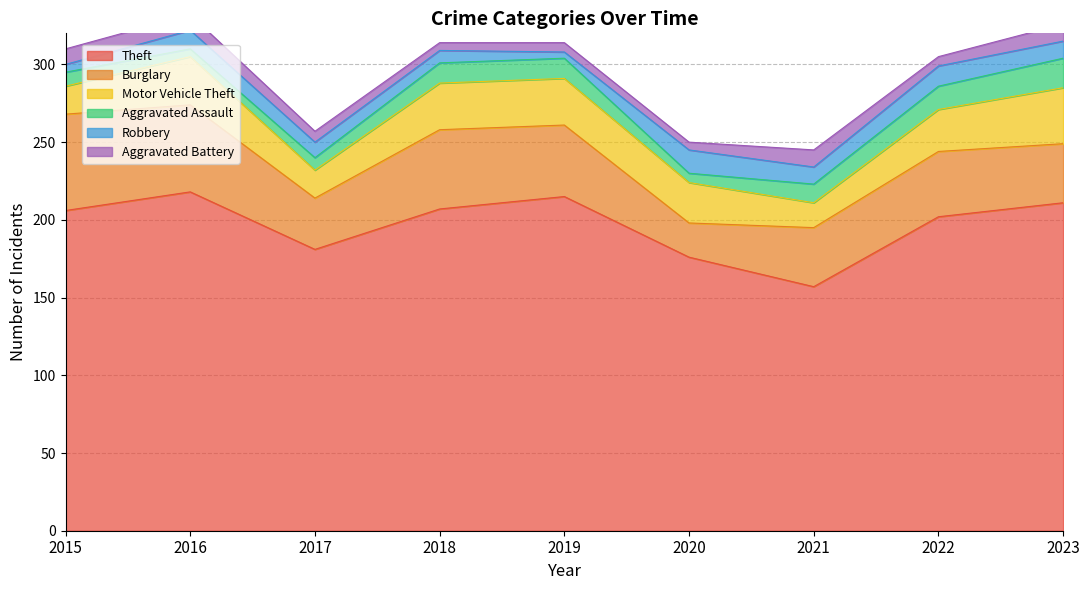

Reading left to right, extract all data points from this chart.

Theft: 206	218	181	207	215	176	157	202	211
Burglary: 62	56	33	51	46	22	38	42	38
Motor Vehicle Theft: 18	31	18	30	30	26	16	27	36
Aggravated Assault: 9	5	8	13	13	6	12	15	19
Robbery: 5	12	10	8	4	15	11	13	11
Aggravated Battery: 10	10	7	5	6	5	11	6	11